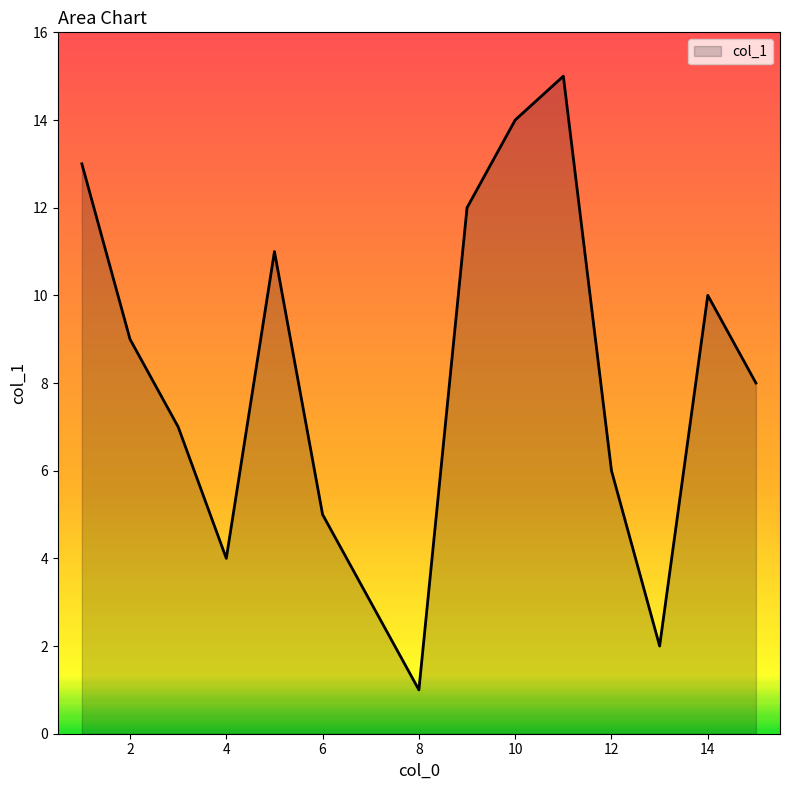

What is the difference between the maximum and minimum values?

14